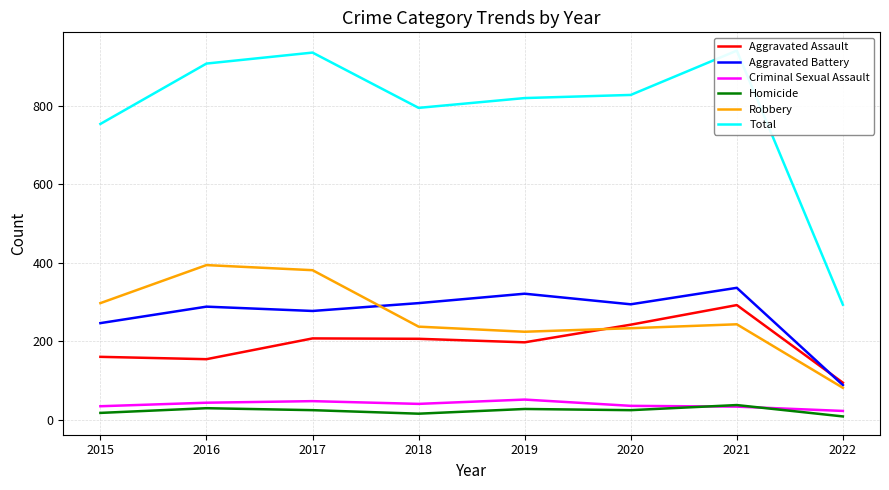

How many values in the Aggravated Assault series exceed 206?

3